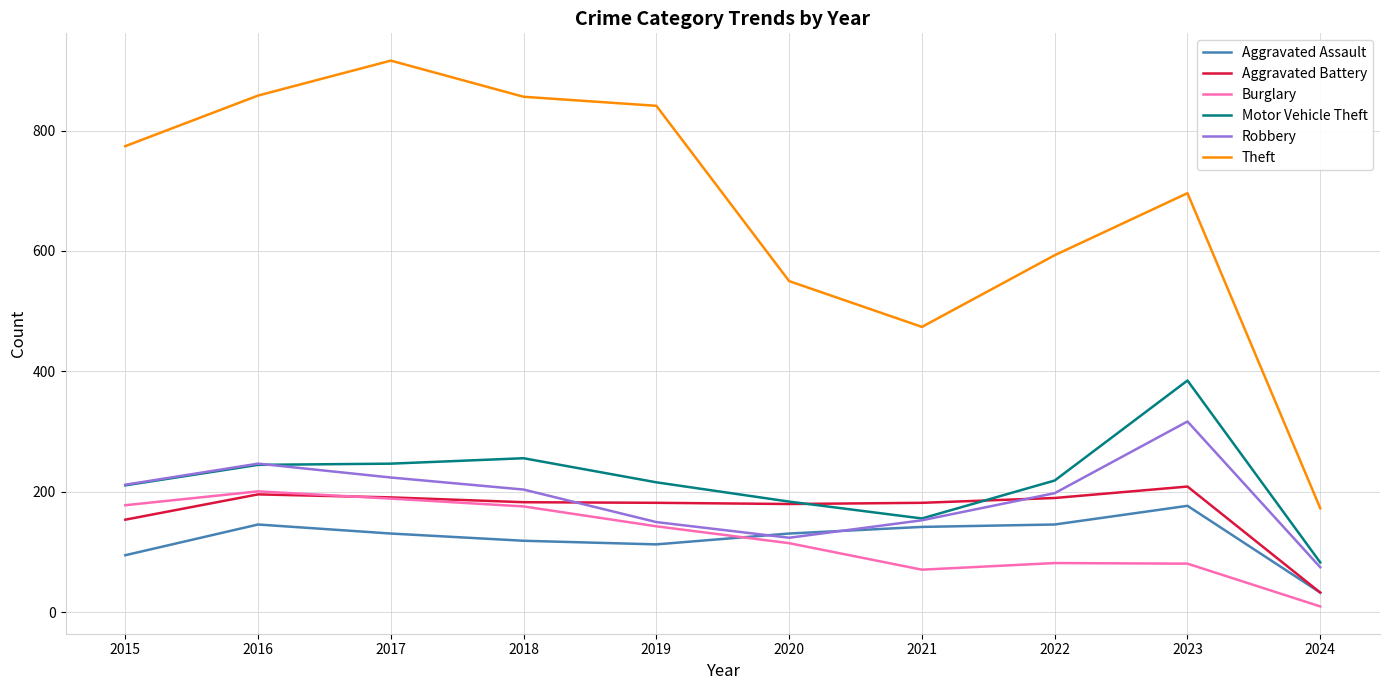

At which label does Burglary reach its peak?

2016